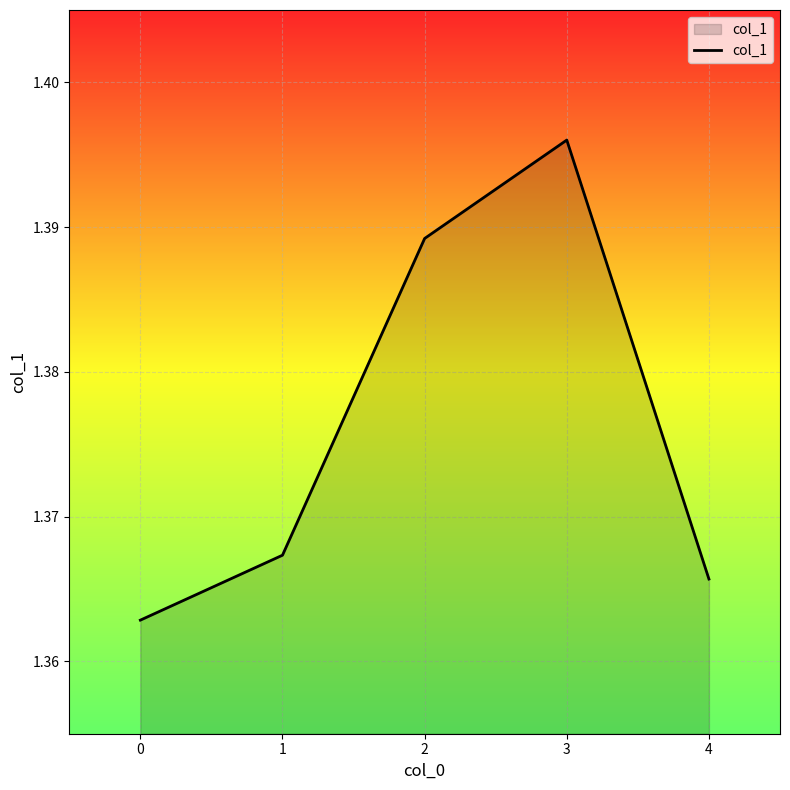

Count the values in the range 1 to 2.

5